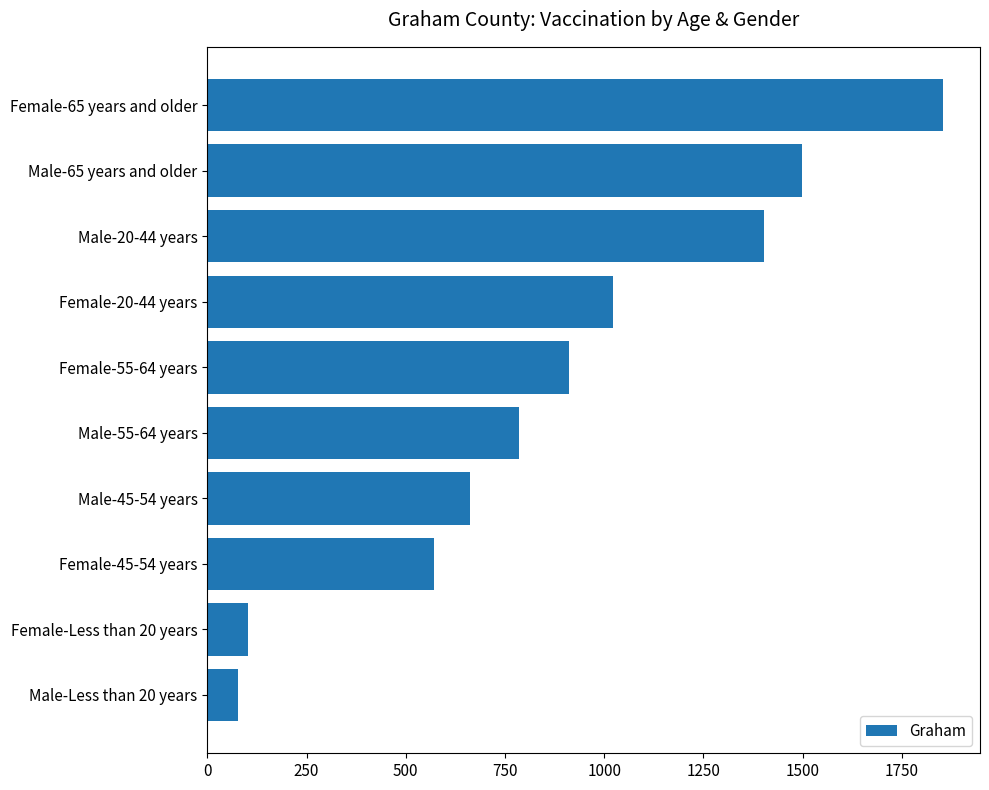

List the labels in order of value, smallest first.

Male-Less than 20 years, Female-Less than 20 years, Female-45-54 years, Male-45-54 years, Male-55-64 years, Female-55-64 years, Female-20-44 years, Male-20-44 years, Male-65 years and older, Female-65 years and older